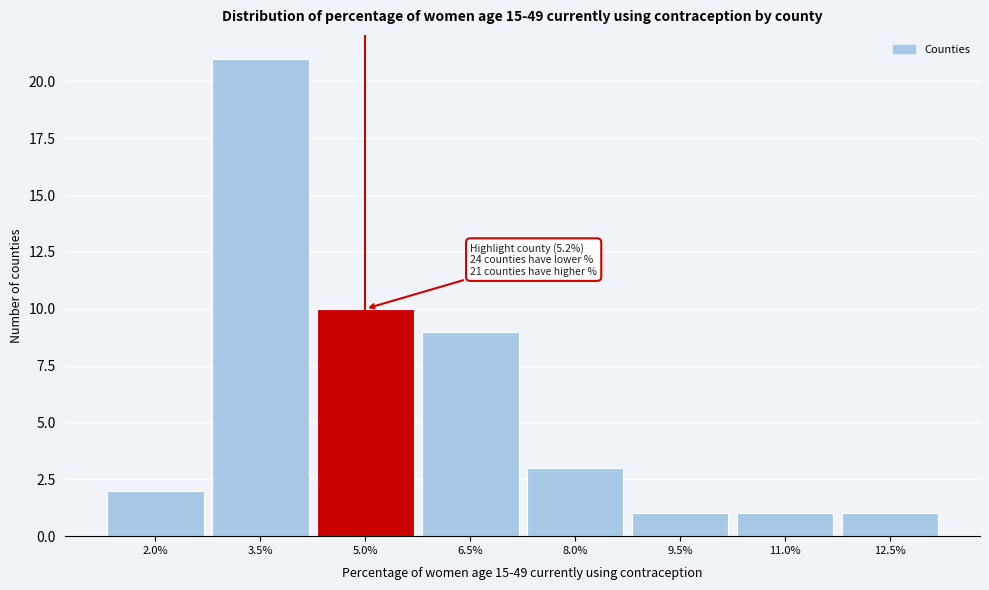

Reading left to right, extract all data points from this chart.

2.0%=2	3.5%=21	5.0%=10	6.5%=9	8.0%=3	9.5%=1	11.0%=1	12.5%=1